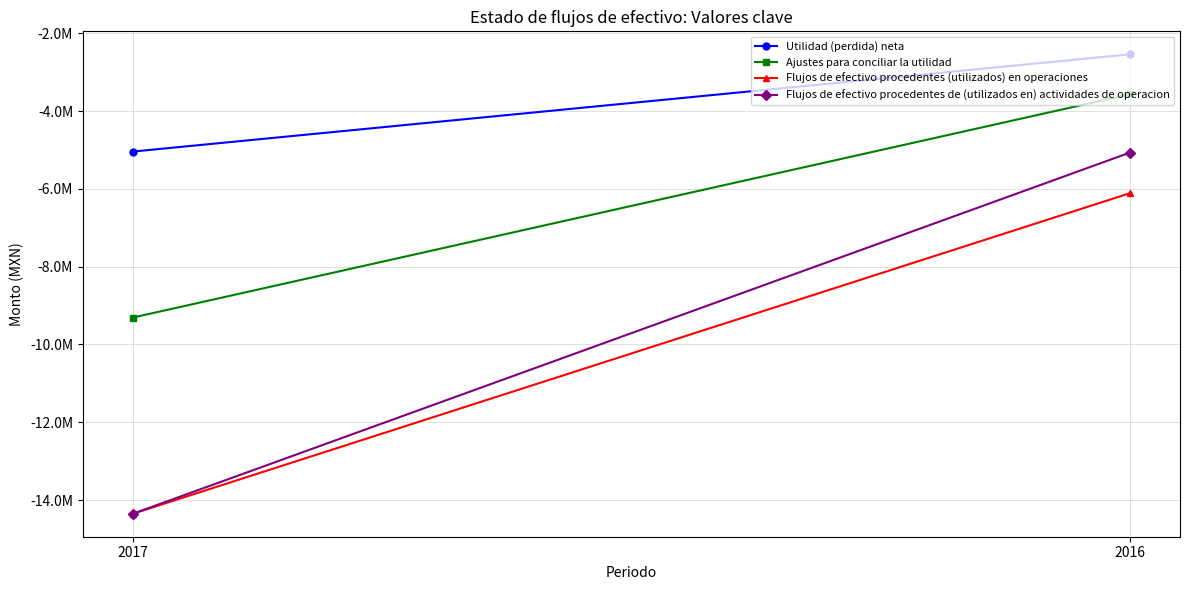

What is the value of the Ajustes para conciliar la utilidad point at the 1st from the left?

-9308000